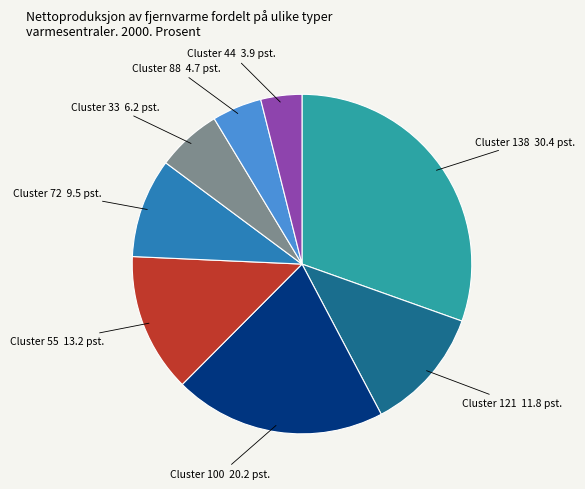

Does any single category account for the majority?

No